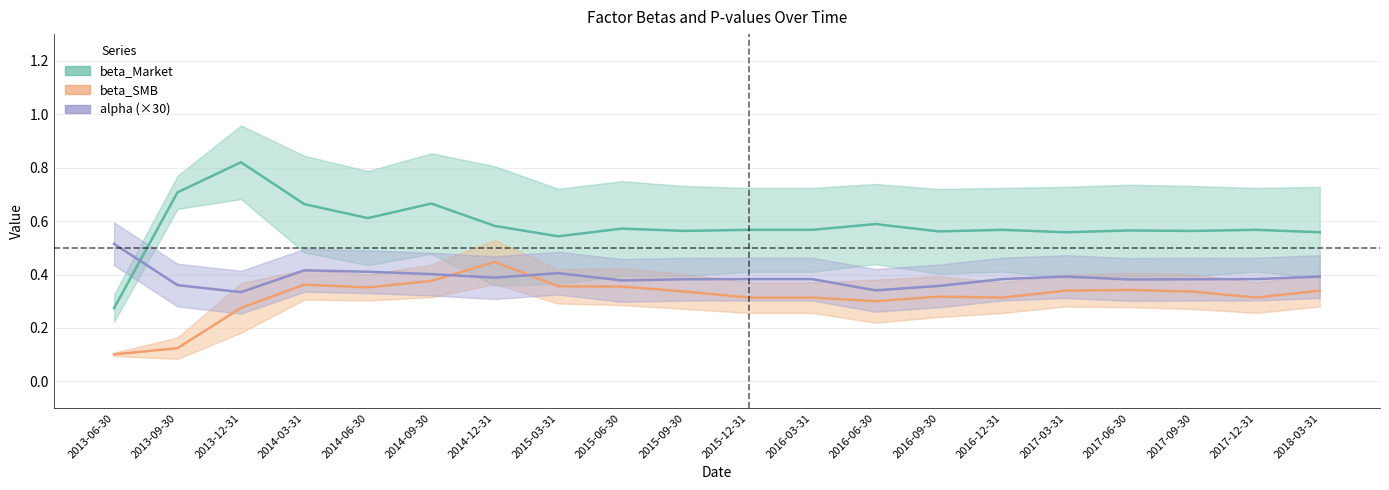

What is the difference between the beta_Market values at 2015-09-30 and 2013-06-30?

0.3